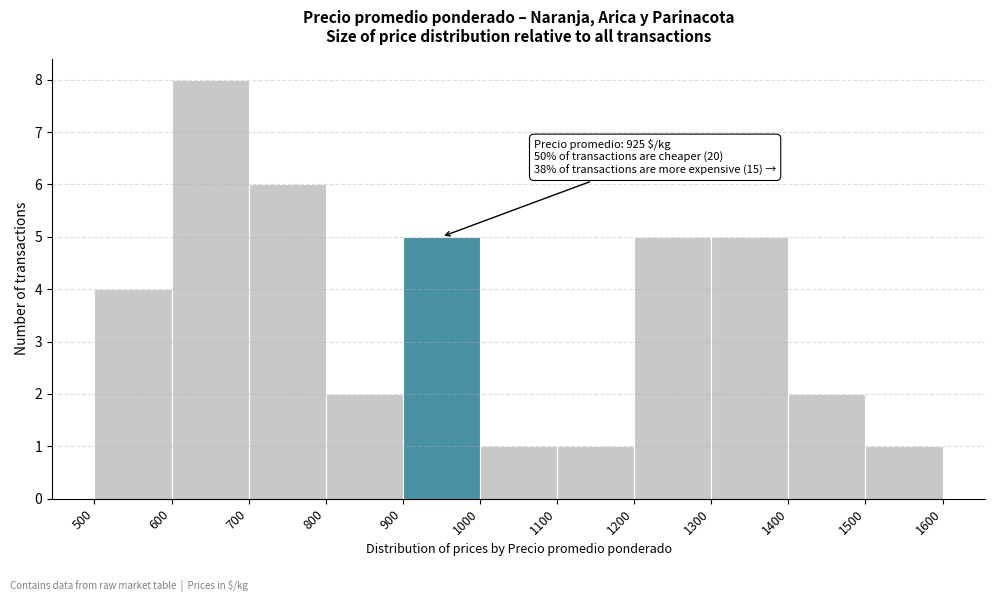

Which range on the x-axis has the tallest bar?

600 to 700